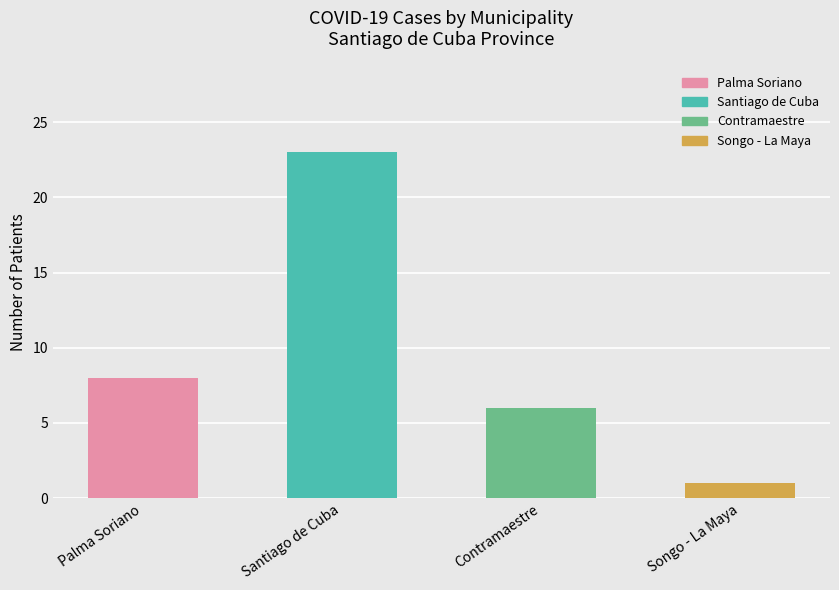

List the labels in order of value, smallest first.

Songo - La Maya, Contramaestre, Palma Soriano, Santiago de Cuba